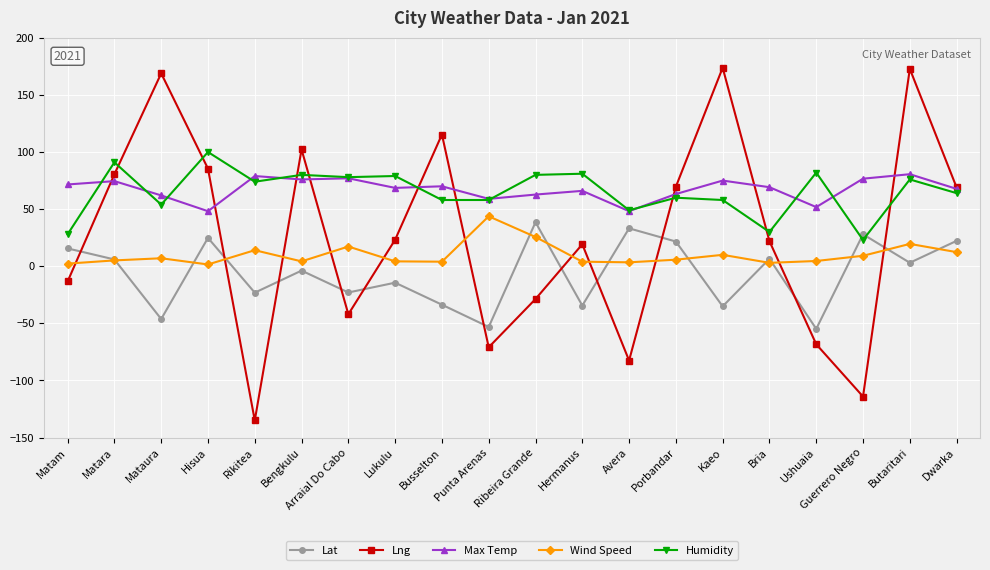

What is the total value across all series at Kaeo?

281.7